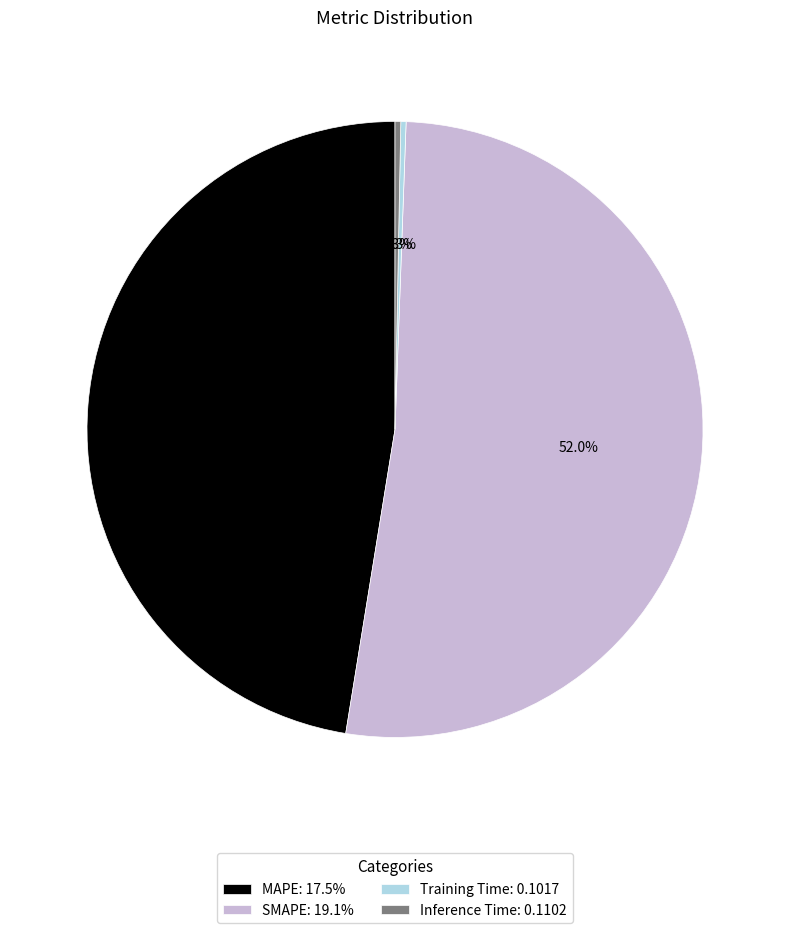

To the nearest percent, what is the average slice percentage?

25%